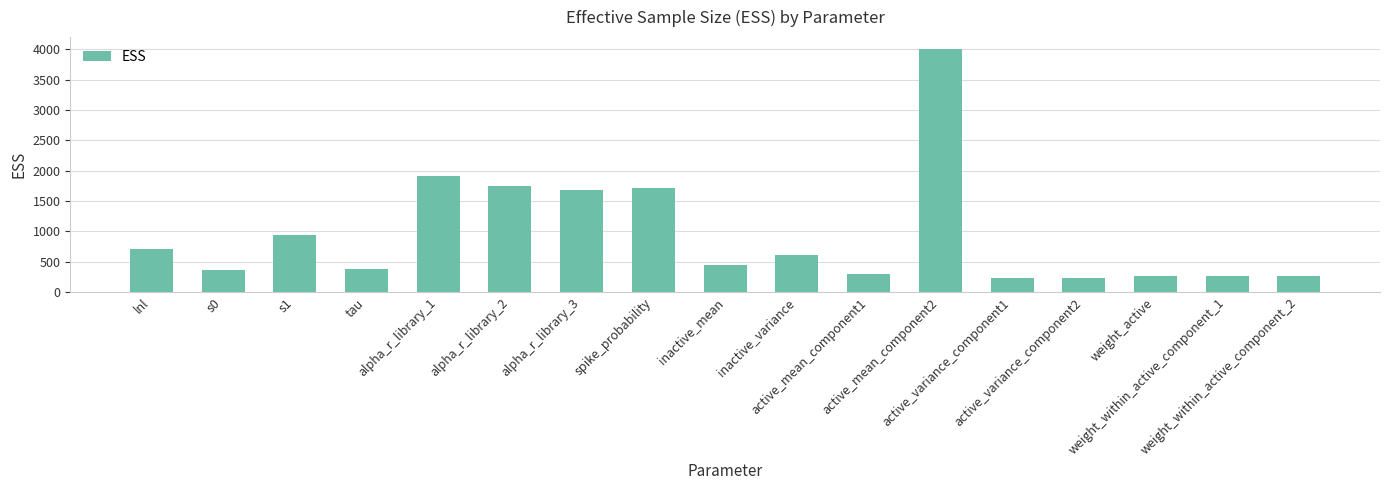

What is the minimum value shown in the chart?

228.7